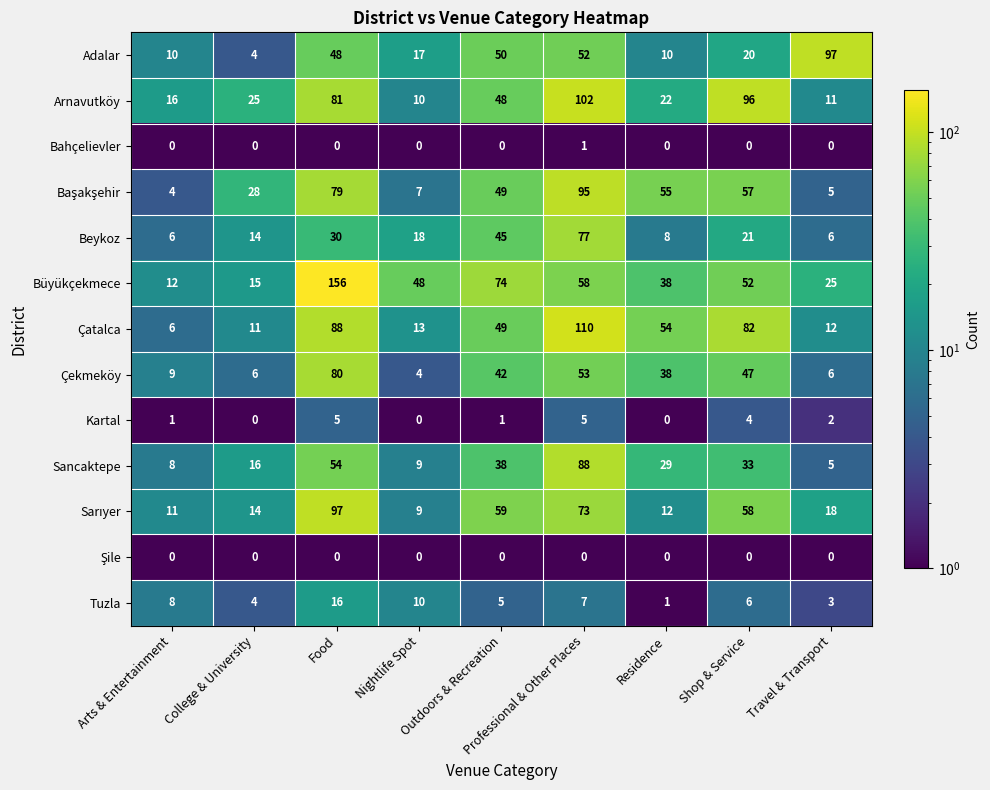

Which series has the largest total across all categories?

Büyükçekmece